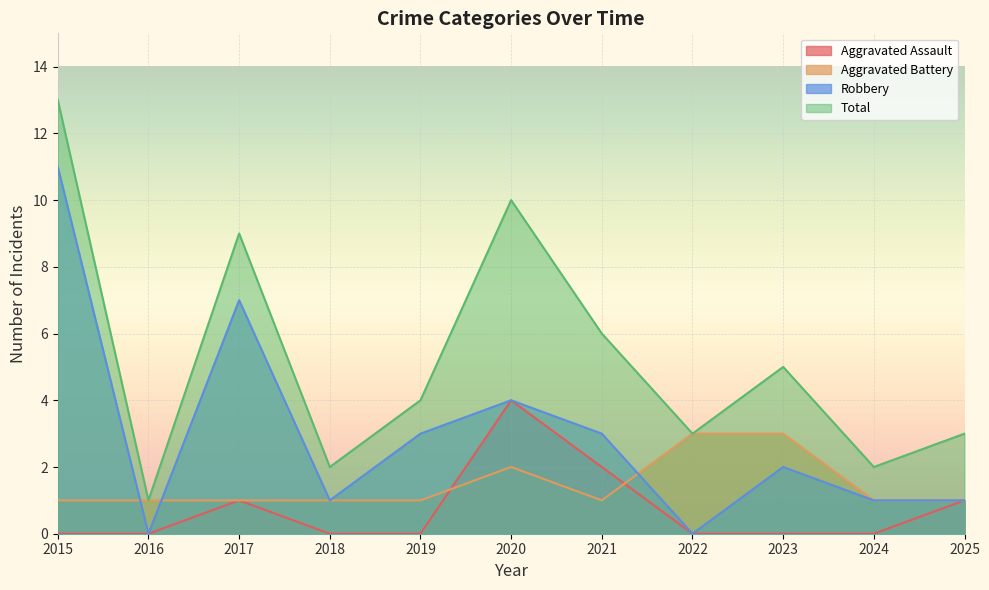

Which series has the largest total across all categories?

Total